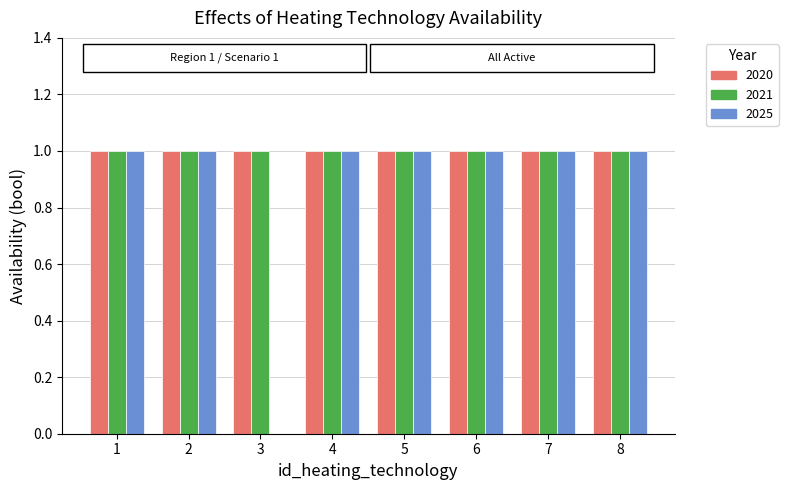

Read the 2025 value at 5.

1